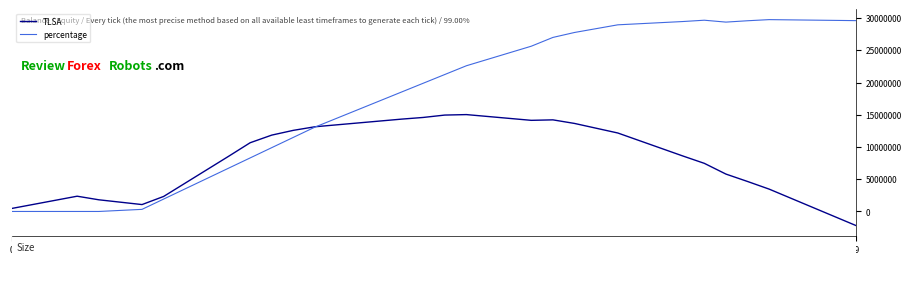

What are all the series names shown in the legend?

TLSA, percentage